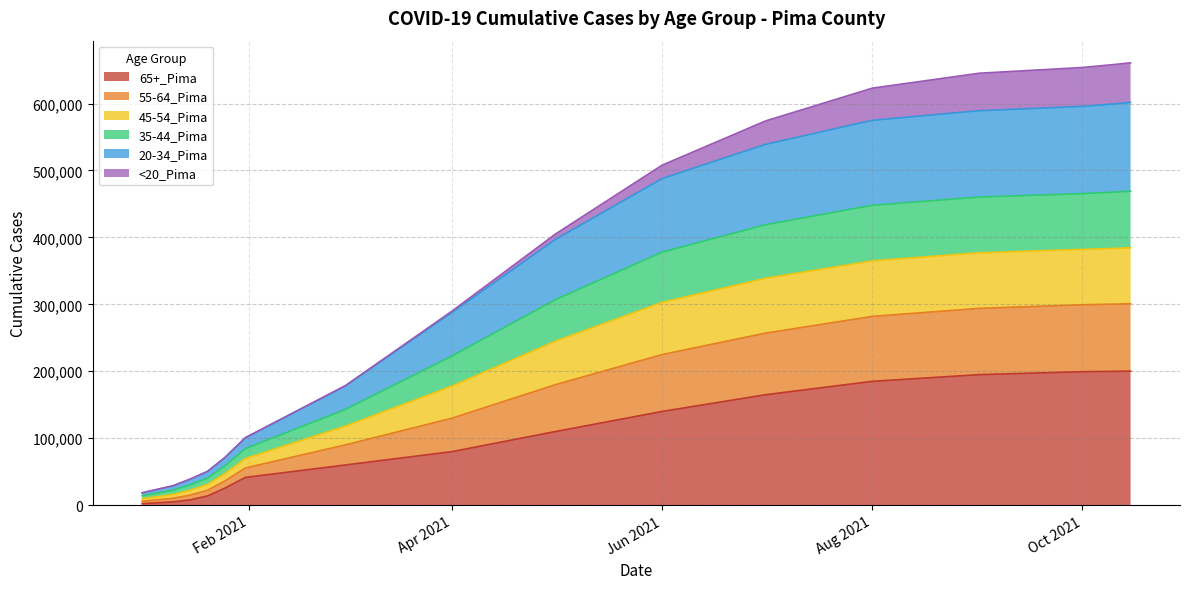

Which has a higher value, 5/1/2021 or 4/1/2021?

5/1/2021